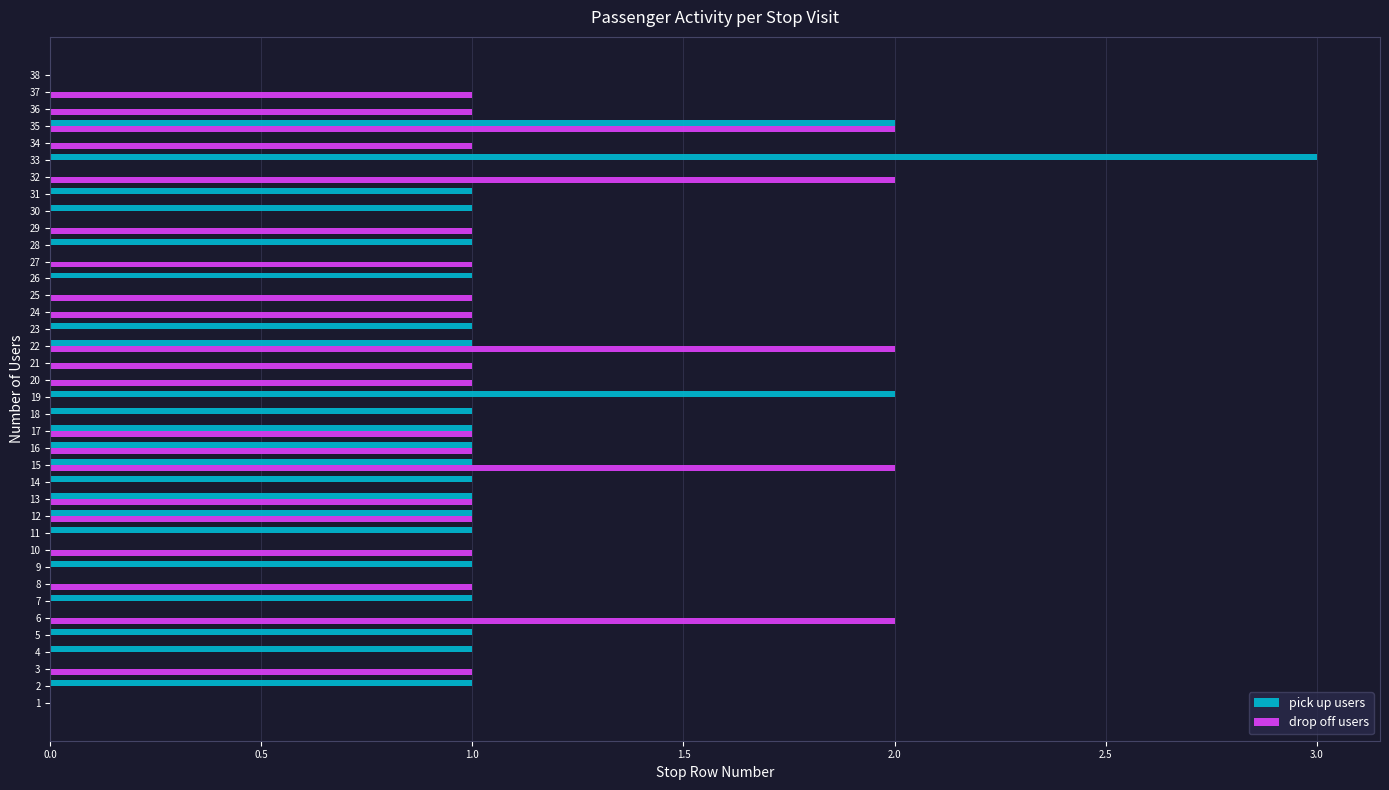

Which label corresponds to the largest value in the chart?

33